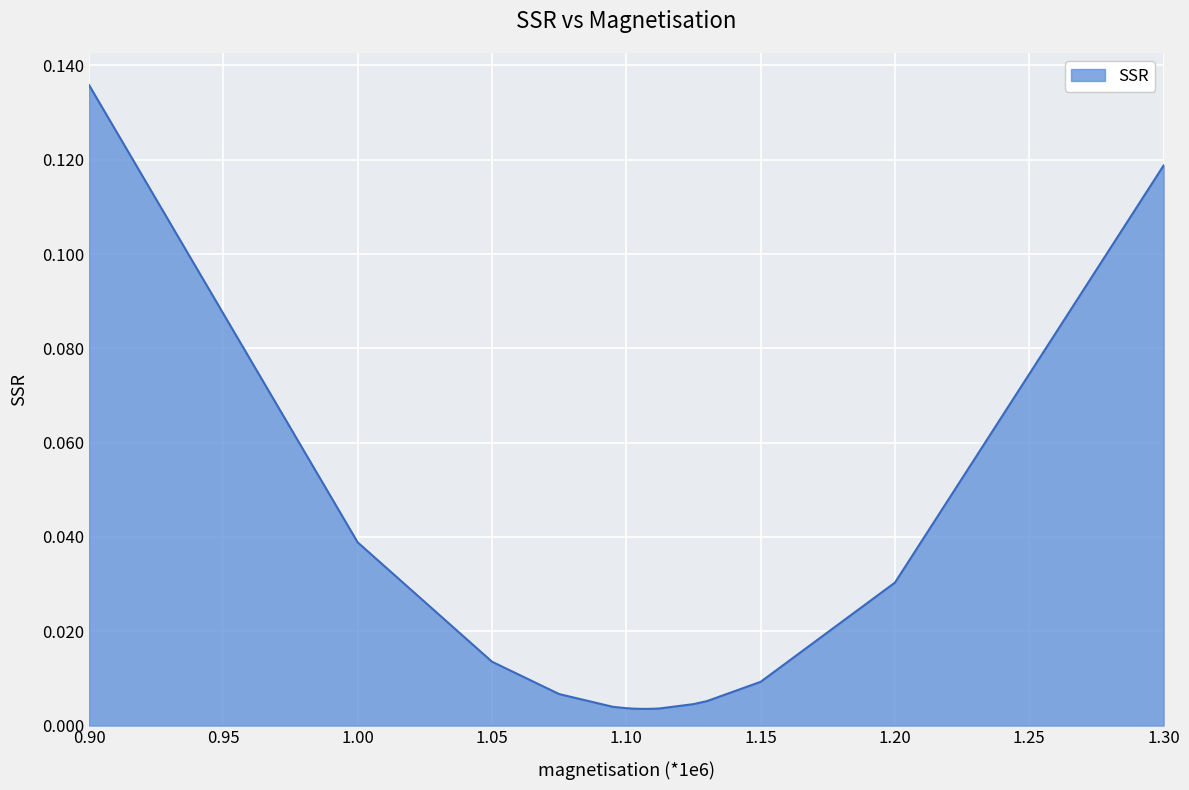

At which category does the data reach its first local valley?

1.107